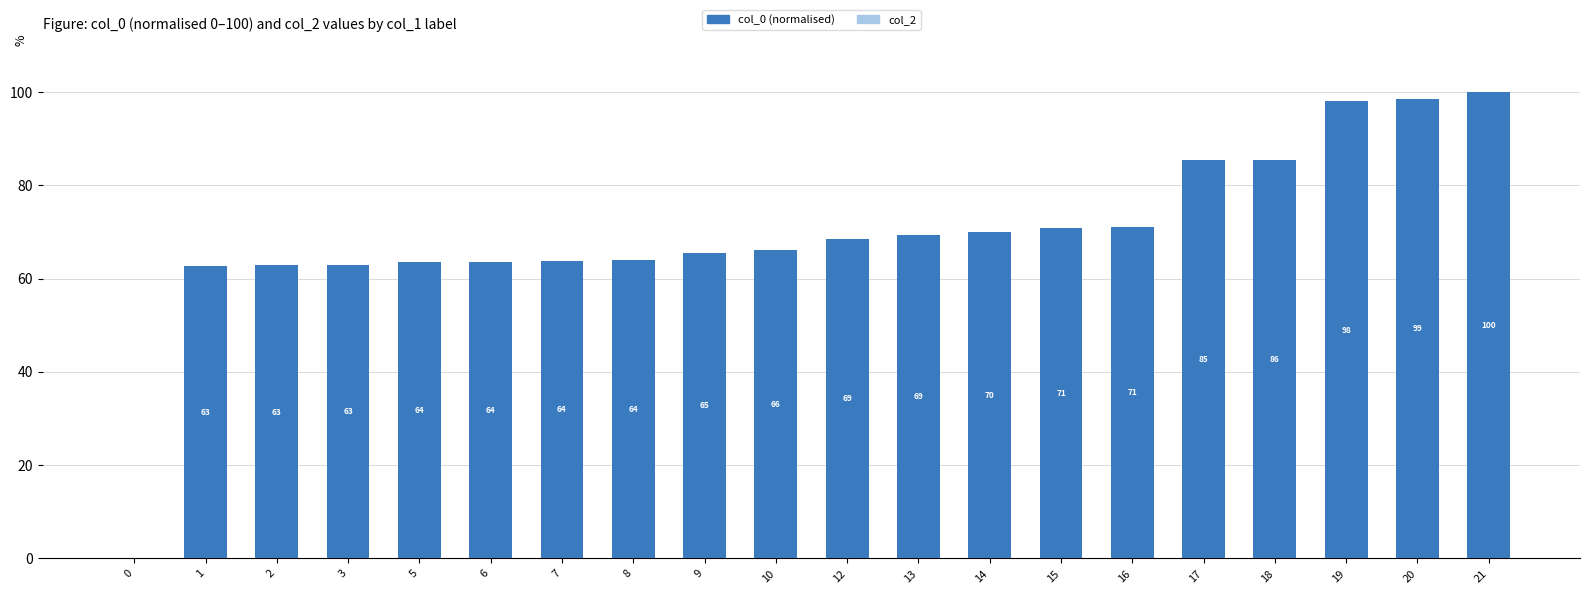

What is the change in value from 15 to 19?

+27.0